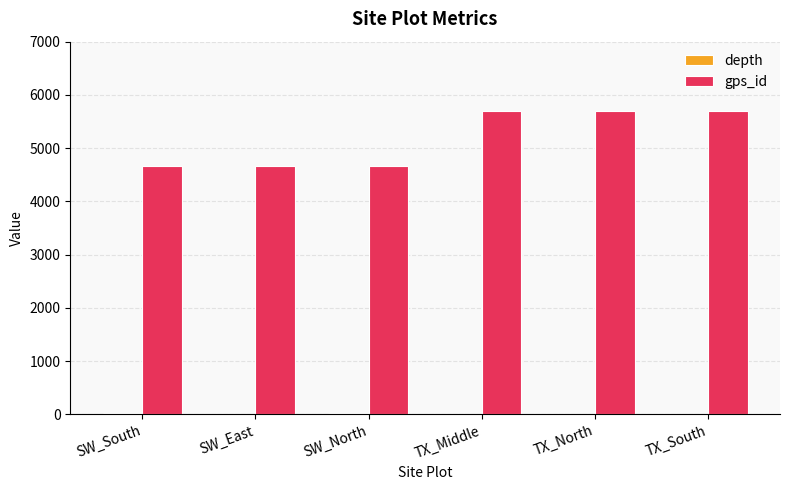

Which series changed the most between SW_East and TX_North?

gps_id